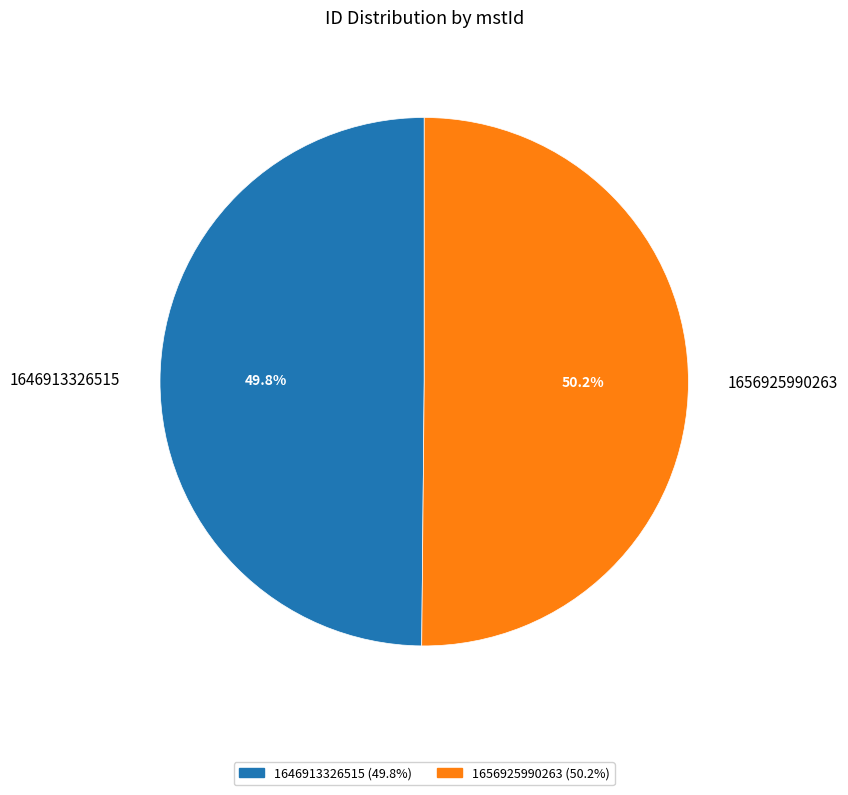

Combined, do 1646913326515 and 1656925990263 account for over 50%?

Yes